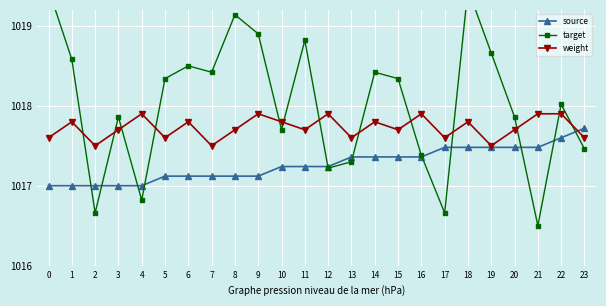

Reading right to left, extract all data points from this chart.

source: 1017.7	1017.6	1017.5	1017.5	1017.5	1017.5	1017.5	1017.4	1017.4	1017.4	1017.4	1017.2	1017.2	1017.2	1017.1	1017.1	1017.1	1017.1	1017.1	1017.0	1017.0	1017.0	1017.0	1017.0
target: 1017.5	1018.0	1016.5	1017.9	1018.7	1019.5	1016.7	1017.4	1018.3	1018.4	1017.3	1017.2	1018.8	1017.7	1018.9	1019.1	1018.4	1018.5	1018.3	1016.8	1017.9	1016.7	1018.6	1019.5
weight: 1017.6	1017.9	1017.9	1017.7	1017.5	1017.8	1017.6	1017.9	1017.7	1017.8	1017.6	1017.9	1017.7	1017.8	1017.9	1017.7	1017.5	1017.8	1017.6	1017.9	1017.7	1017.5	1017.8	1017.6